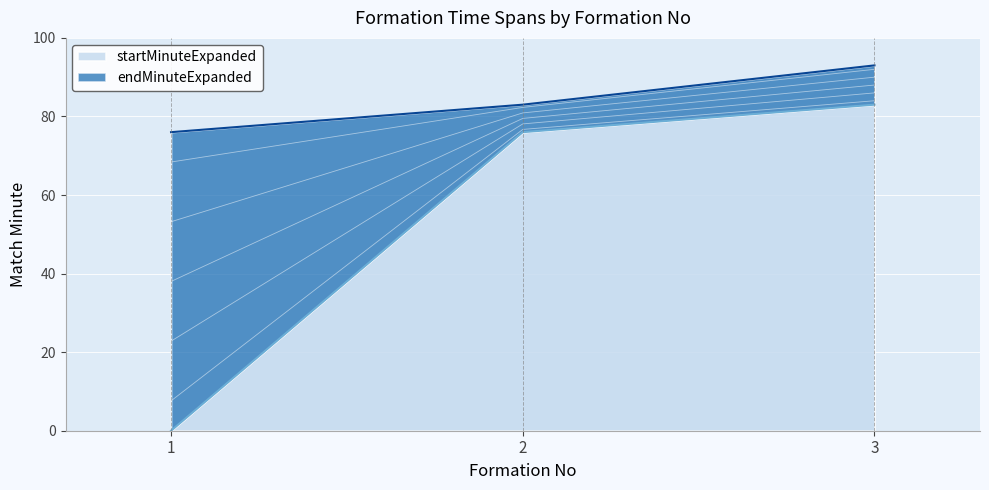

Which has a higher value, 1 or 3?

3